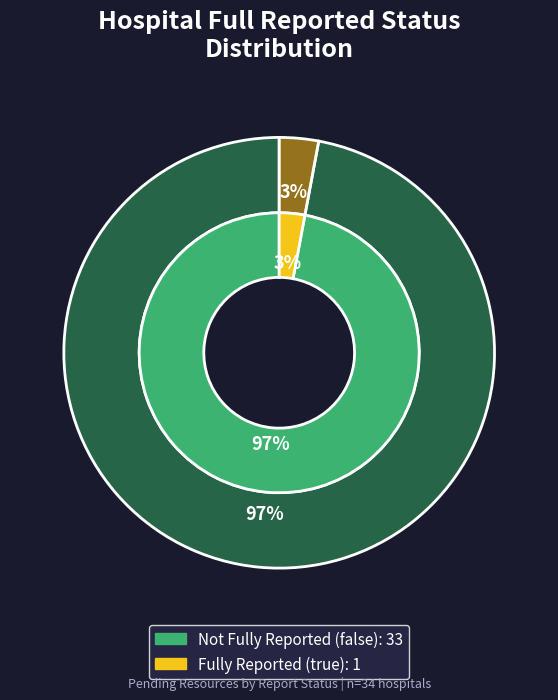

To the nearest percent, what portion does true represent?

3%